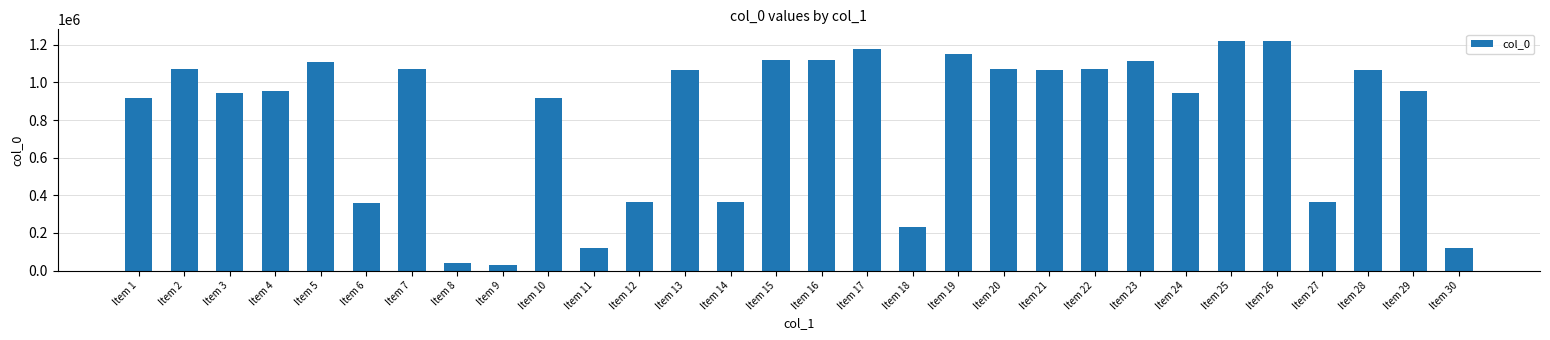

What is the value of the 4th bar from the left?

956467